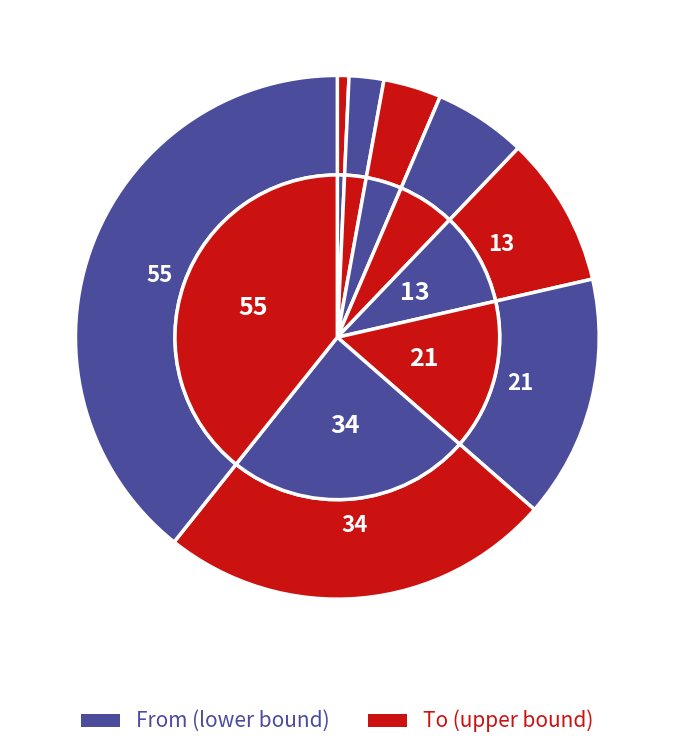

Count the number of slices in the pie.

8